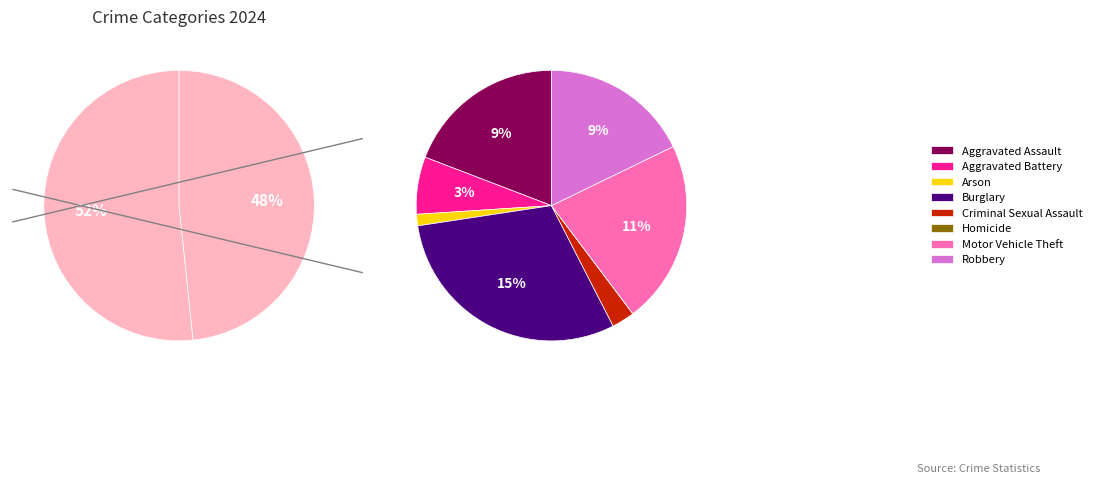

How many slices are in this pie chart?

9